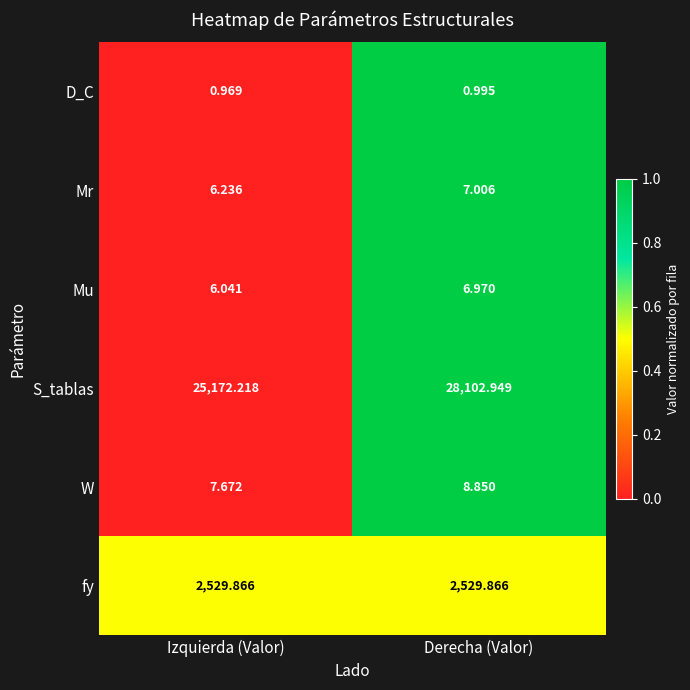

Which series has the largest range (max minus min)?

S_tablas